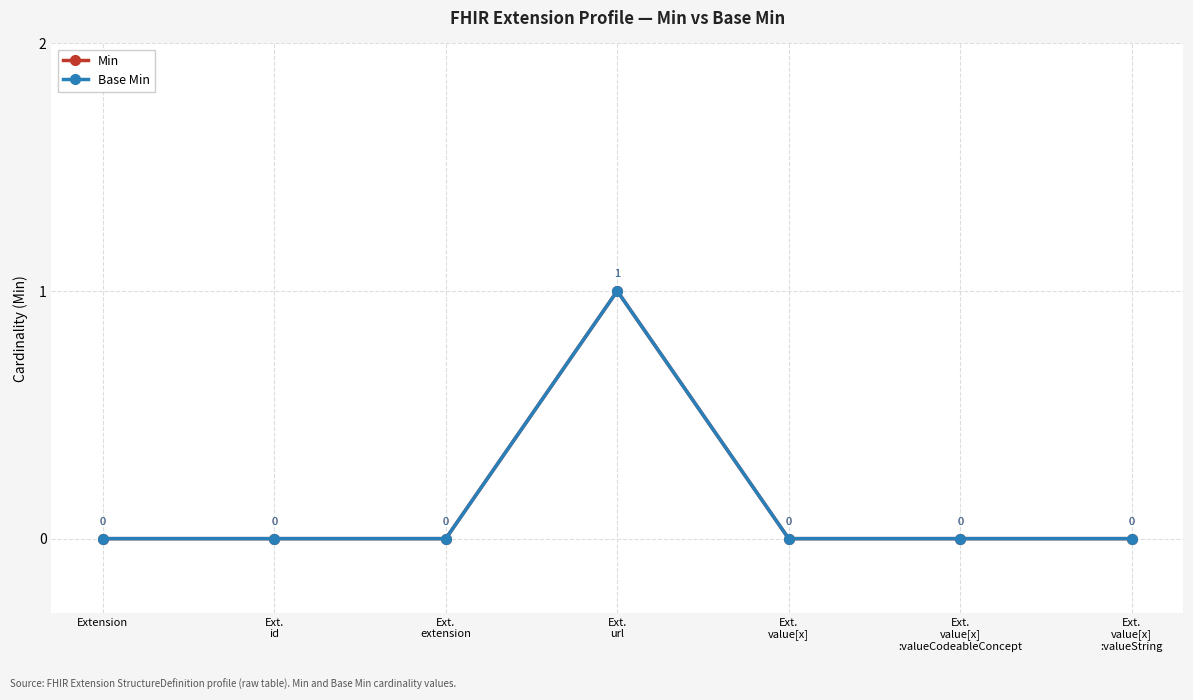

At which label does Min reach its minimum?

Extension